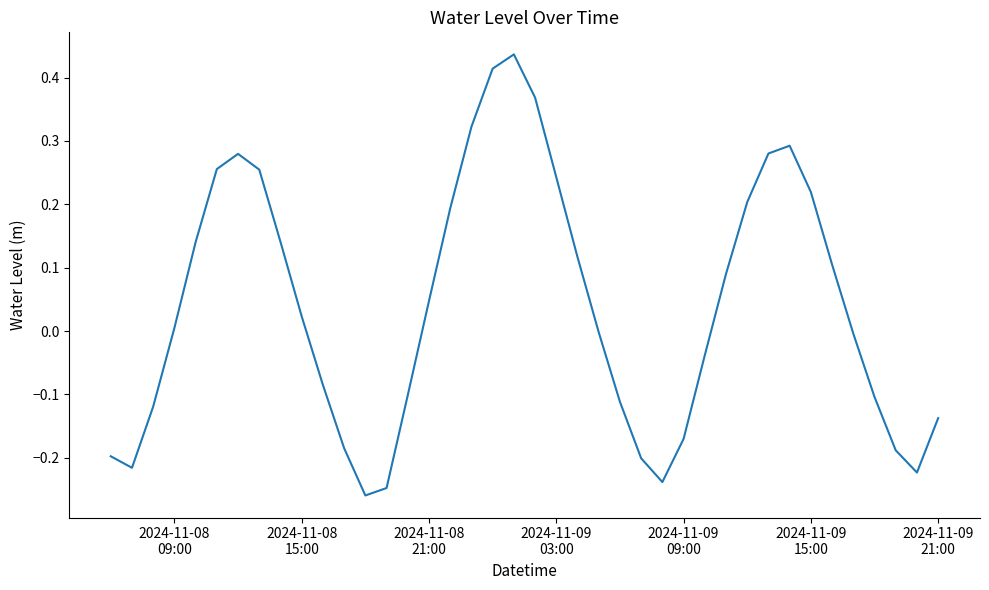

How many lines are shown in the chart?

1